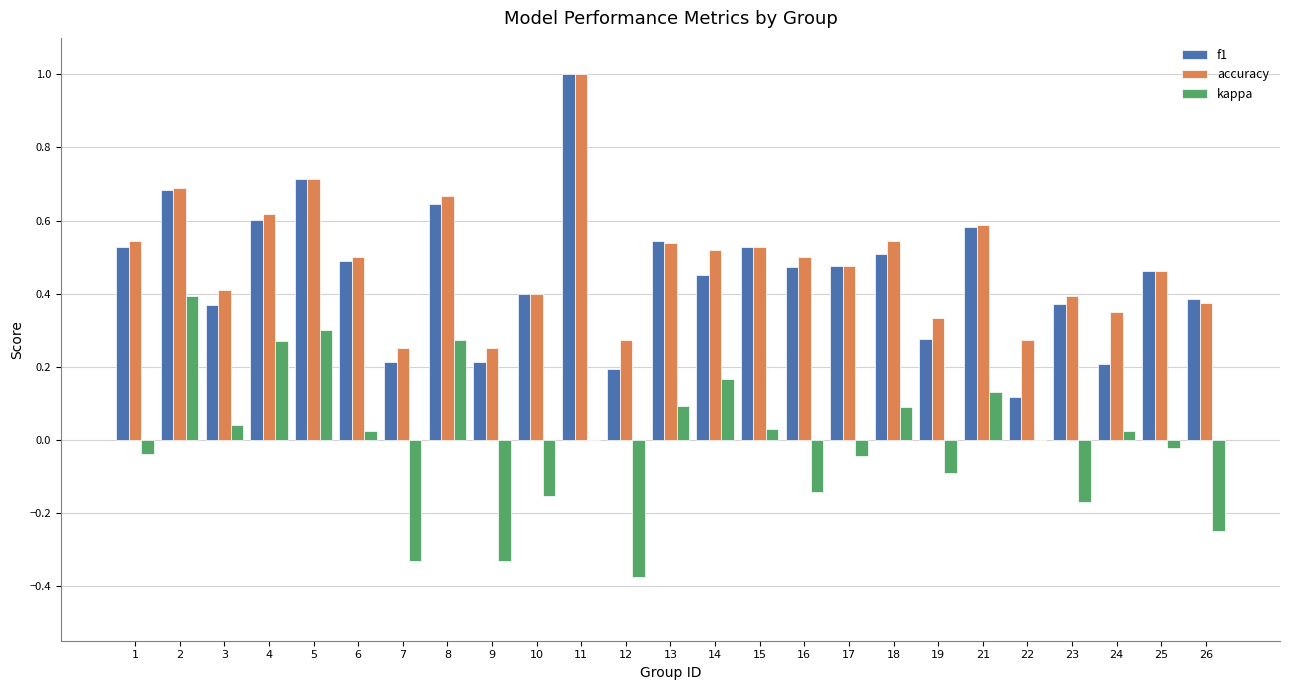

What is the highest value of the accuracy series?

1.0